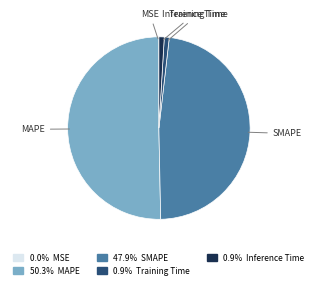

Rank the categories by value from highest to lowest.

MAPE, SMAPE, Inference Time, Training Time, MSE